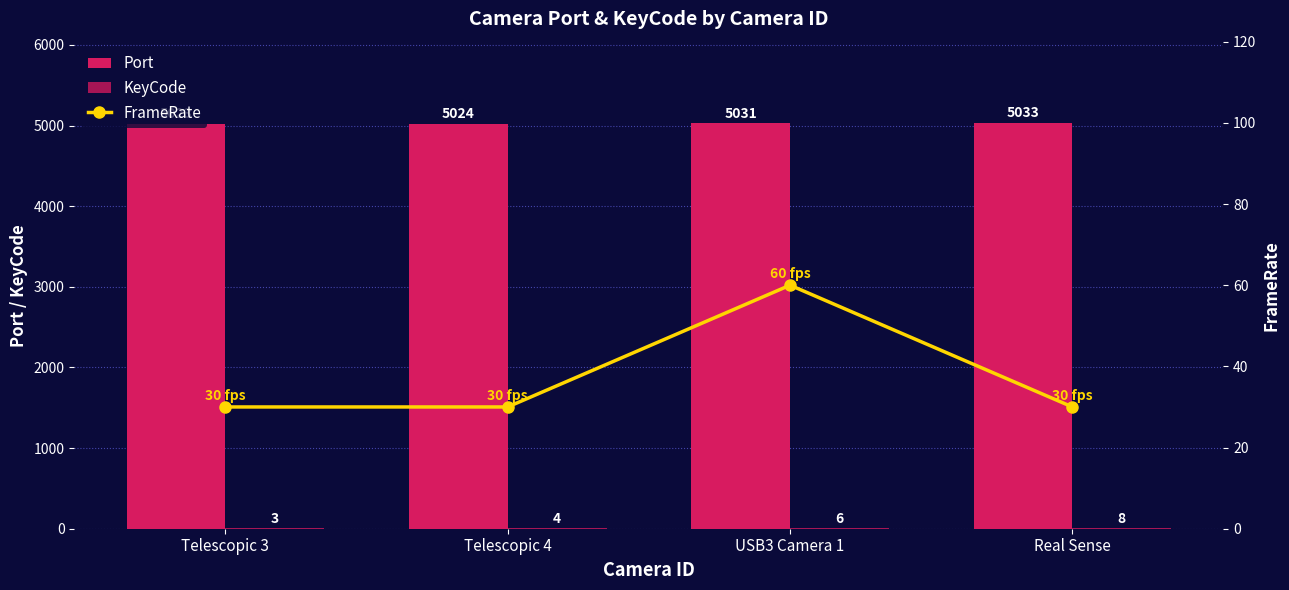

Count the FrameRate values in the range 30 to 60.

4